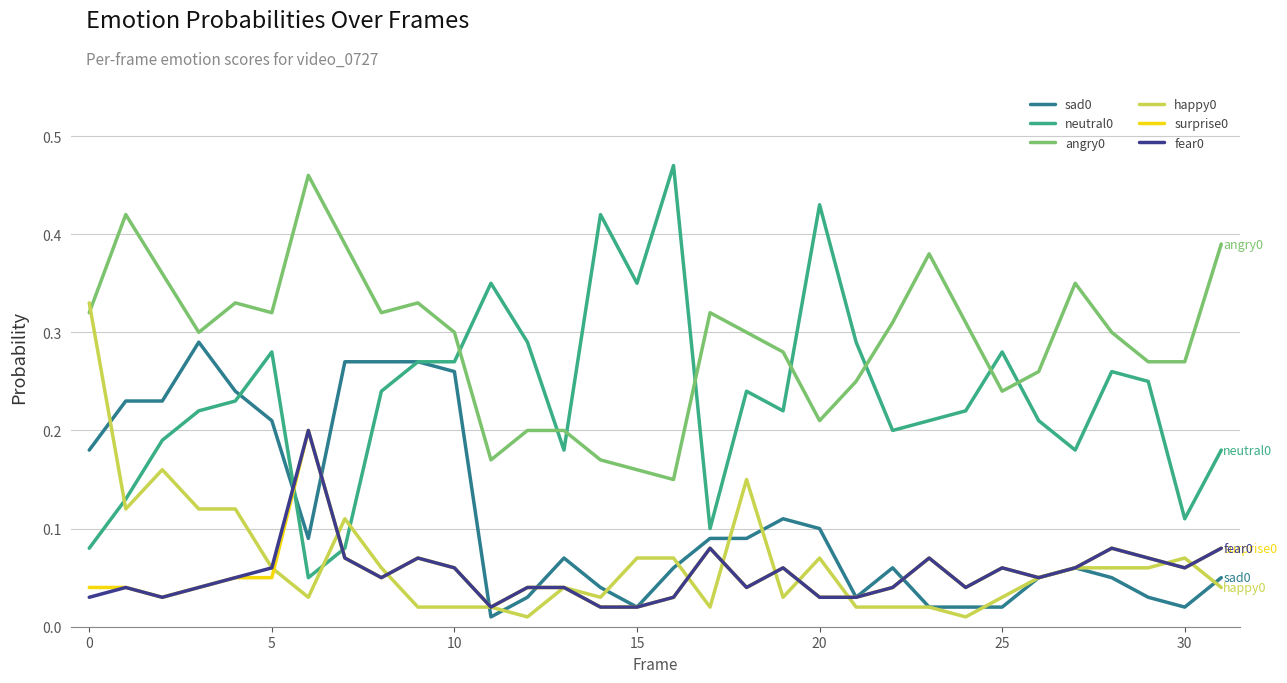

Is this an area chart (filled region under the line)?

No